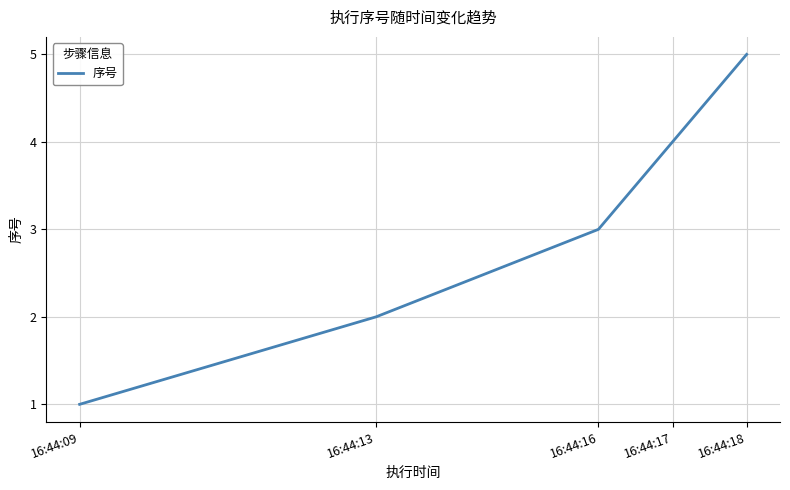

What is the difference between the maximum and second lowest values?

3